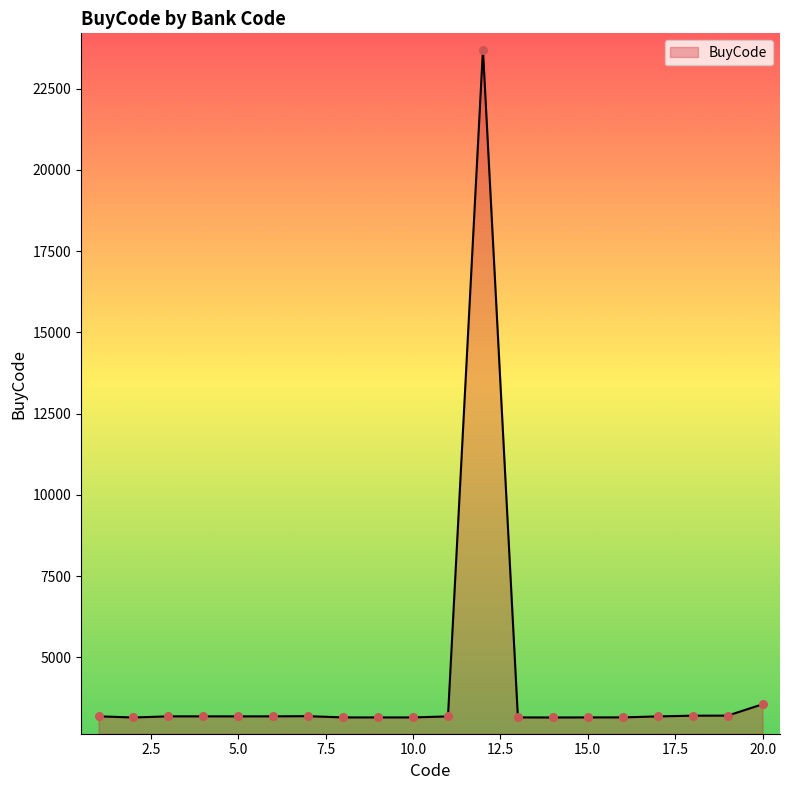

What is the smallest value displayed?

3146